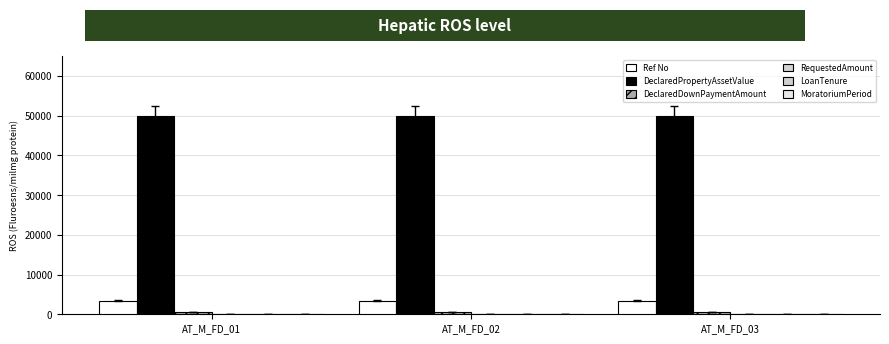

Reading left to right, what are all the values shown in this chart?

Ref No: AT_M_FD_01=3393	AT_M_FD_02=3393	AT_M_FD_03=3393
DeclaredPropertyAssetValue: AT_M_FD_01=50000	AT_M_FD_02=50000	AT_M_FD_03=50000
DeclaredDownPaymentAmount: AT_M_FD_01=500	AT_M_FD_02=500	AT_M_FD_03=500
RequestedAmount: AT_M_FD_01=100	AT_M_FD_02=100	AT_M_FD_03=100
LoanTenure: AT_M_FD_01=10	AT_M_FD_02=10	AT_M_FD_03=10
MoratoriumPeriod: AT_M_FD_01=10	AT_M_FD_02=10	AT_M_FD_03=10